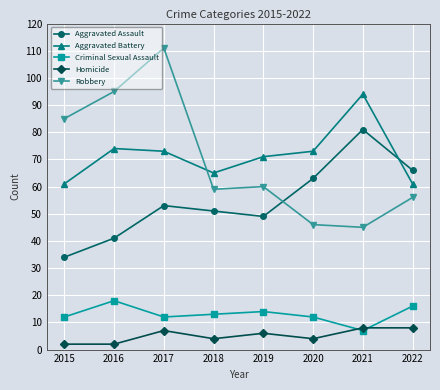

What is the sum of all Homicide values?

41